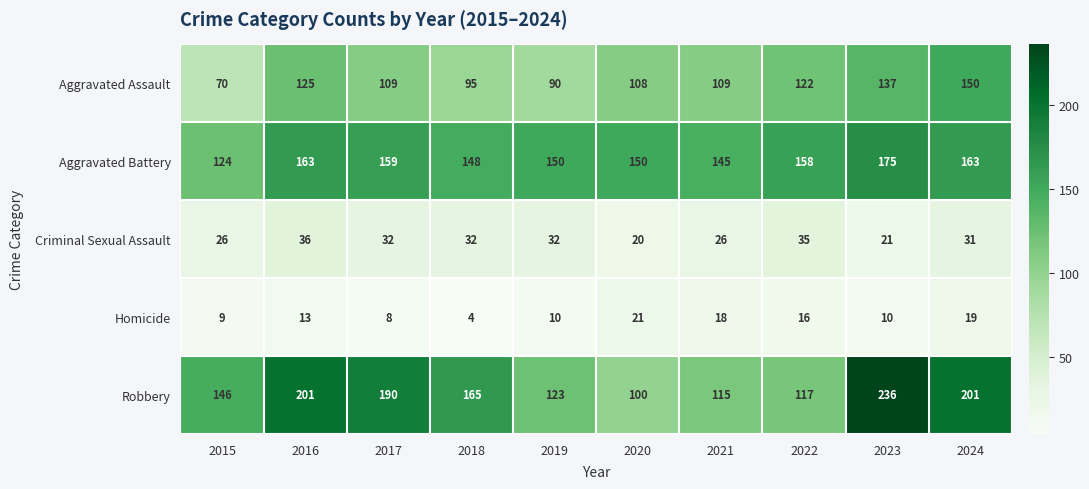

At 2015, list the series in order from smallest to largest.

Homicide, Criminal Sexual Assault, Aggravated Assault, Aggravated Battery, Robbery